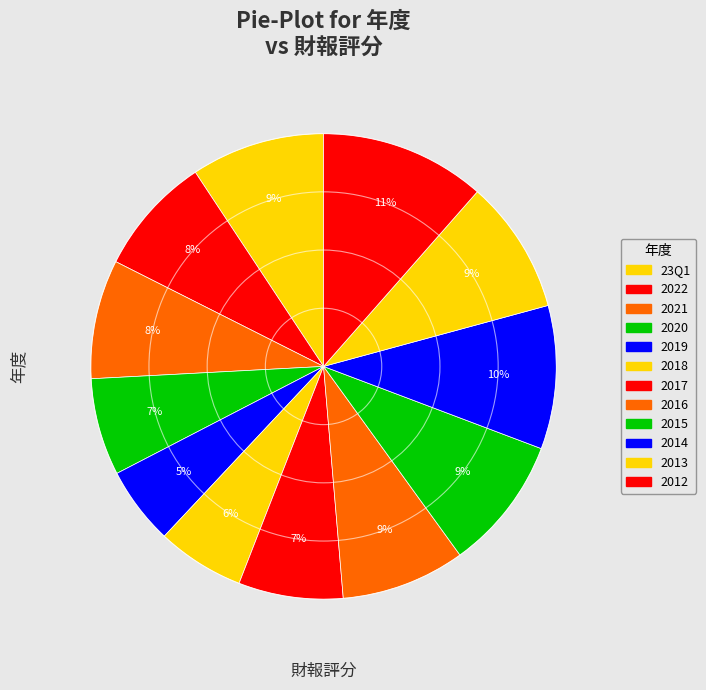

To the nearest percent, what is the difference between the largest and smallest slice percentages?

6%